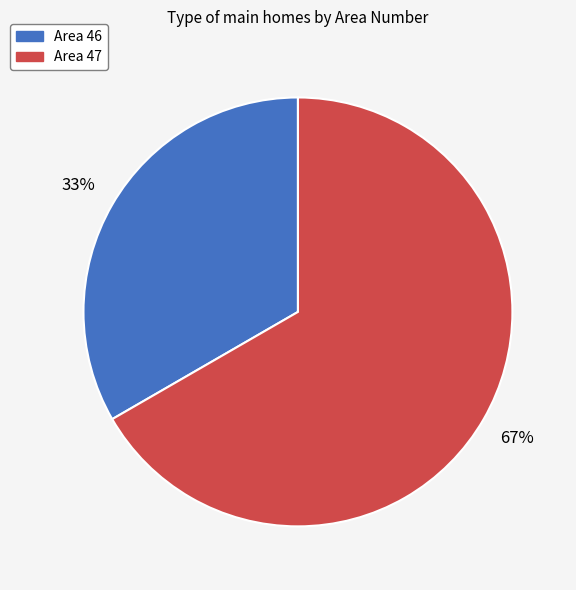

Is there a majority slice in this chart?

Yes